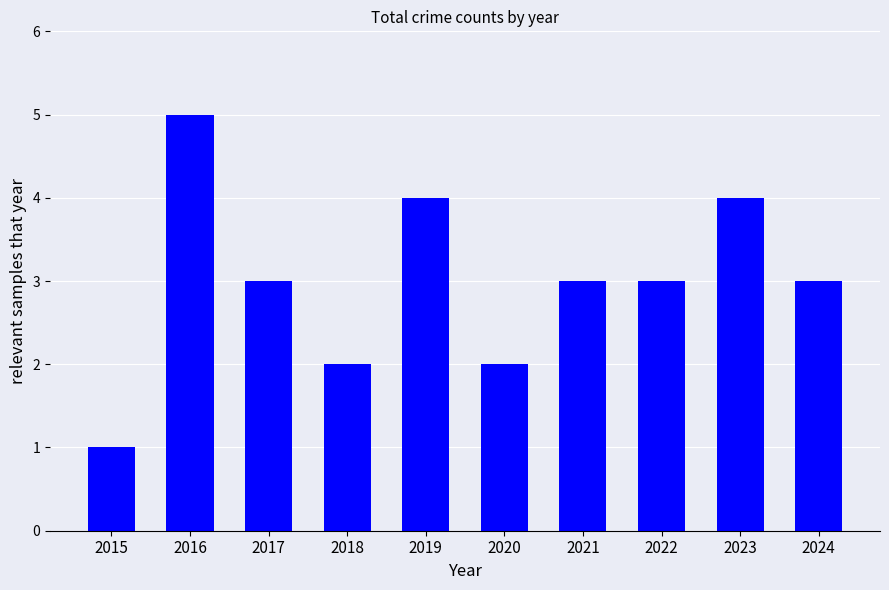

Reading left to right, list all the values displayed in this chart.

2015=1	2016=5	2017=3	2018=2	2019=4	2020=2	2021=3	2022=3	2023=4	2024=3